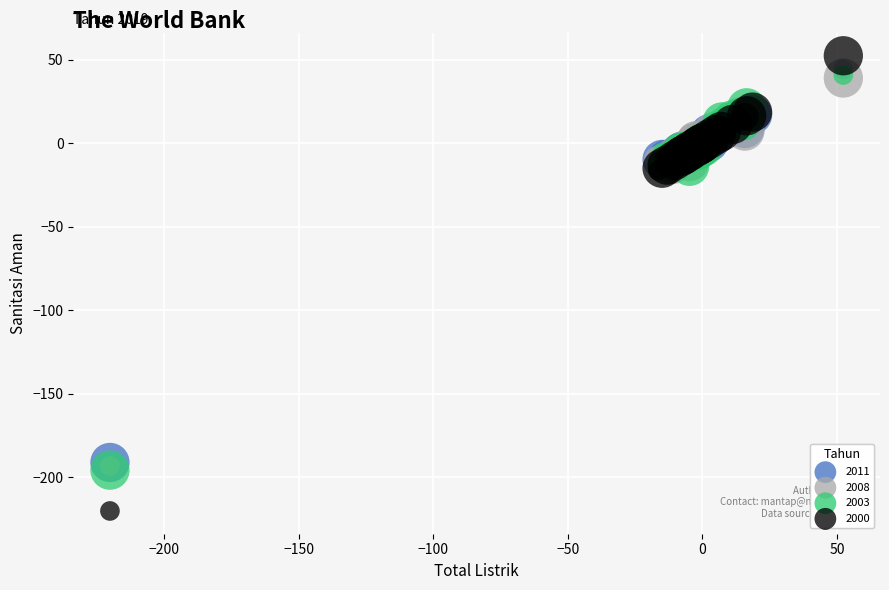

What are all the series names shown in the legend?

2011, 2008, 2003, 2000